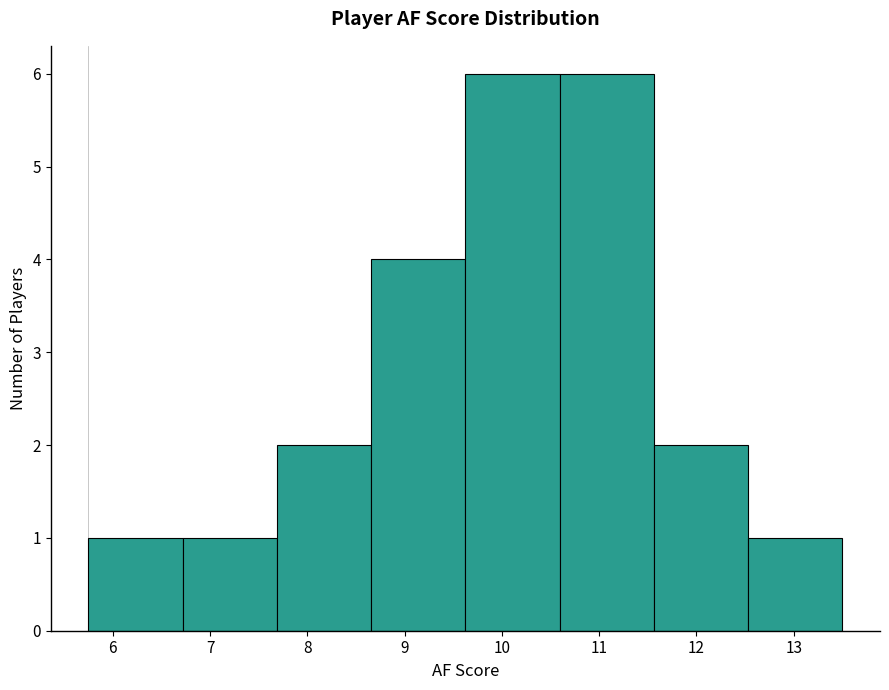

Reading left to right, transcribe this chart: for each bar, give the range it covers on the x-axis and its height. Neither the bar edges nor the heights are printed on the chart, so give them approximately, as read against the axes.

5.8 to 6.7: 1
6.7 to 7.7: 1
7.7 to 8.7: 2
8.7 to 9.6: 4
9.6 to 10.6: 6
10.6 to 11.6: 6
11.6 to 12.5: 2
12.5 to 13.5: 1